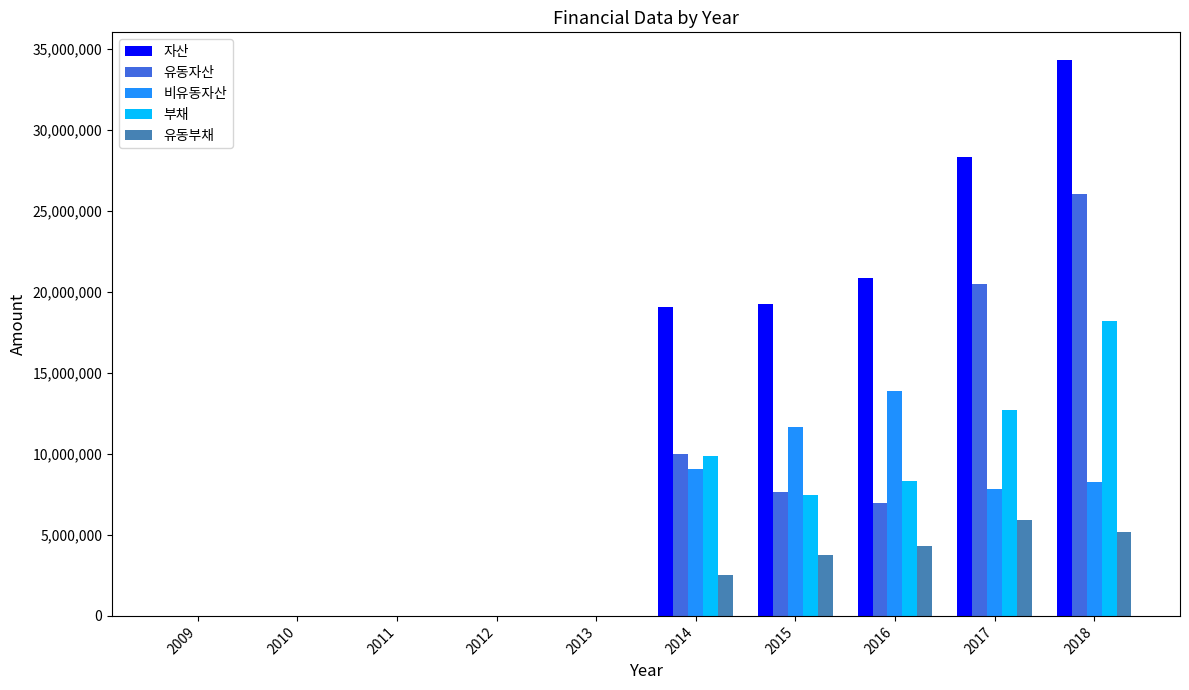

Are the bars grouped side by side (vs. stacked)?

Yes